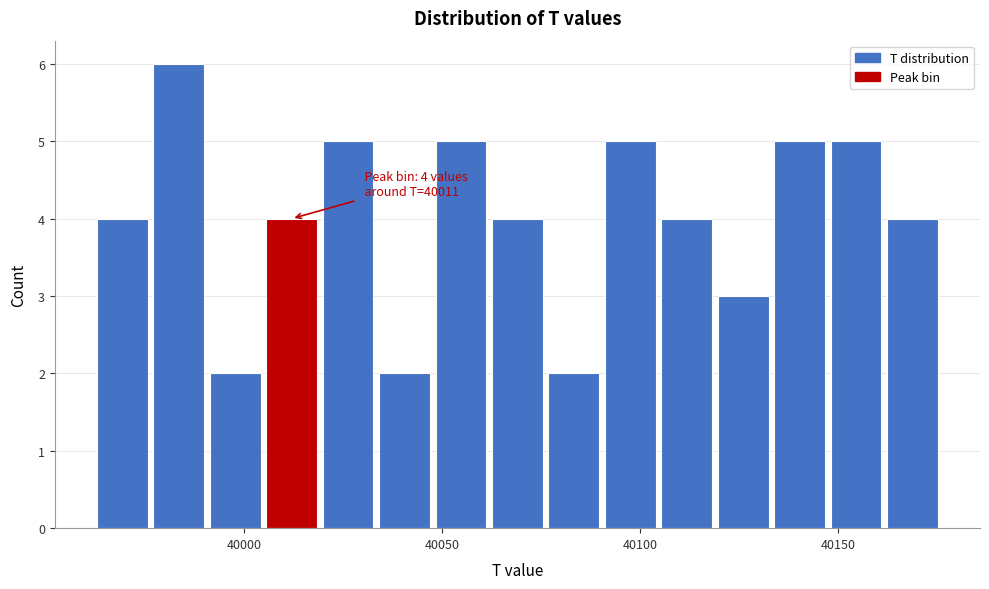

Around what value on the x-axis is the tallest bar? Give the approximate position of its centre, as read against the axis.

39985